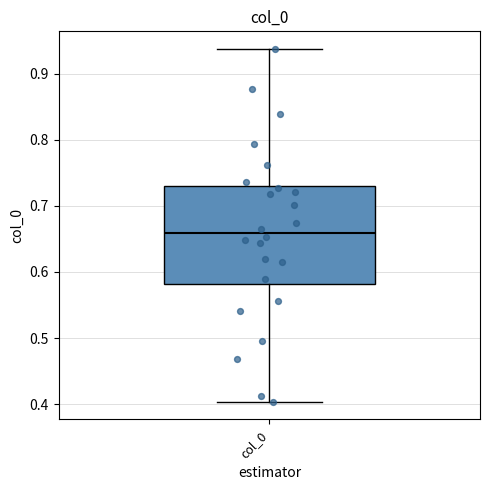

Where does the upper whisker of the box for col_0 end on the y-axis? The values are not printed on the chart, so give them approximately, as read against the axis.

0.94